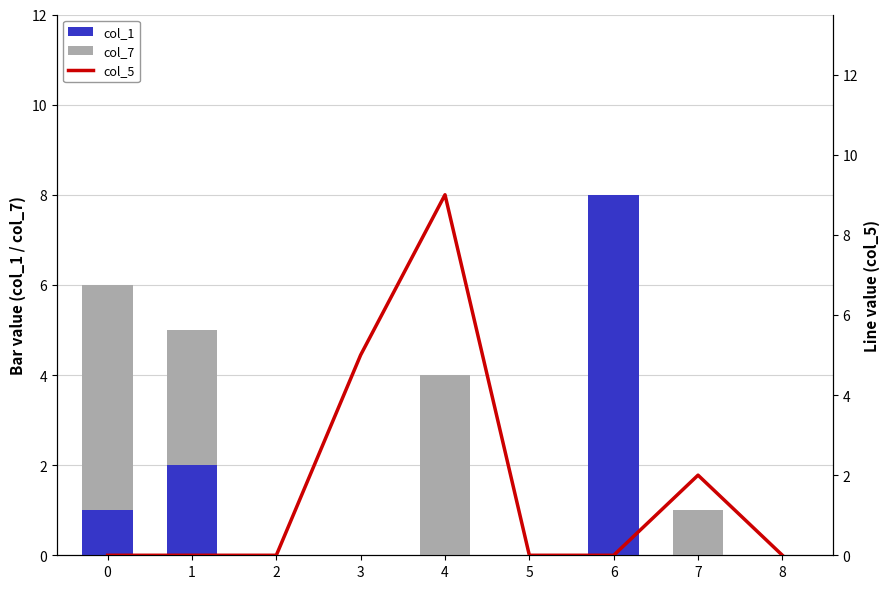

Between 5 and 1, which is larger?

1